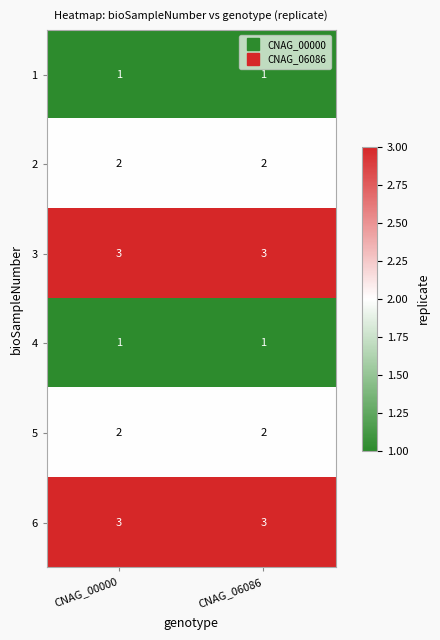

How many distinct data groups are displayed?

6